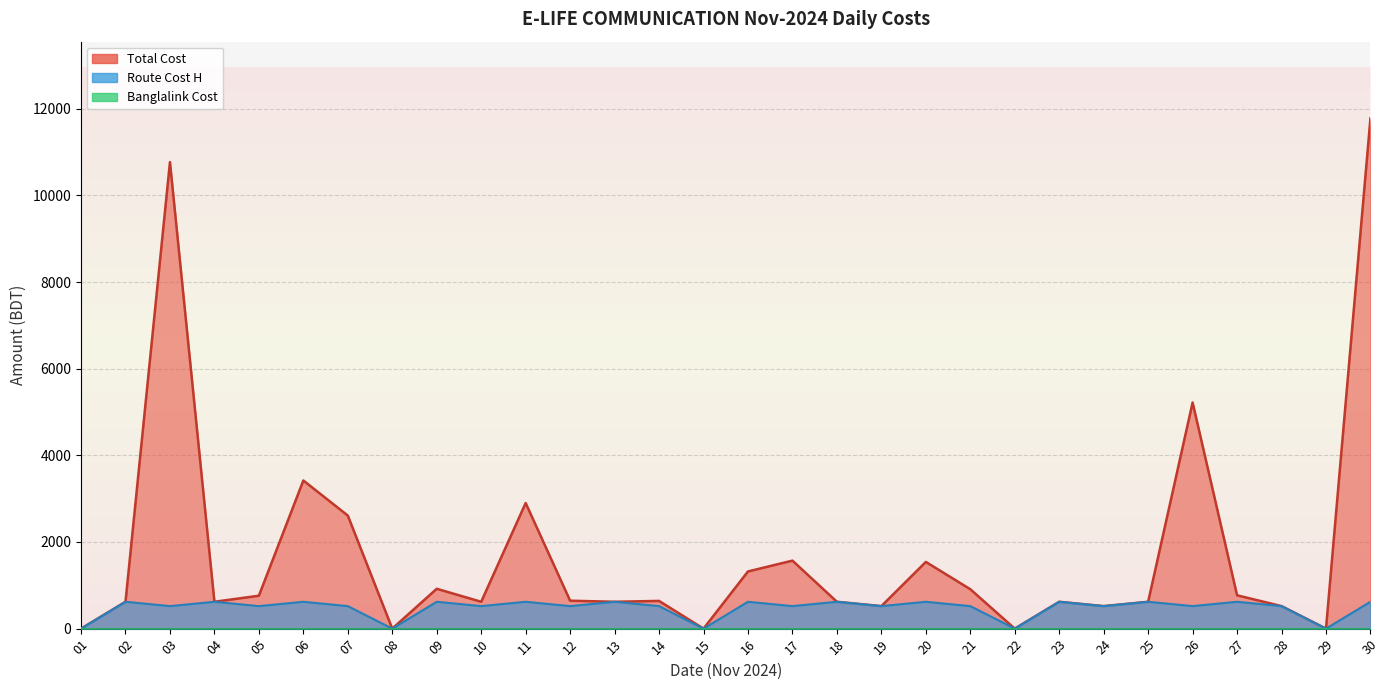

What is the value of the Total Cost point at the 7th from the left?

2610